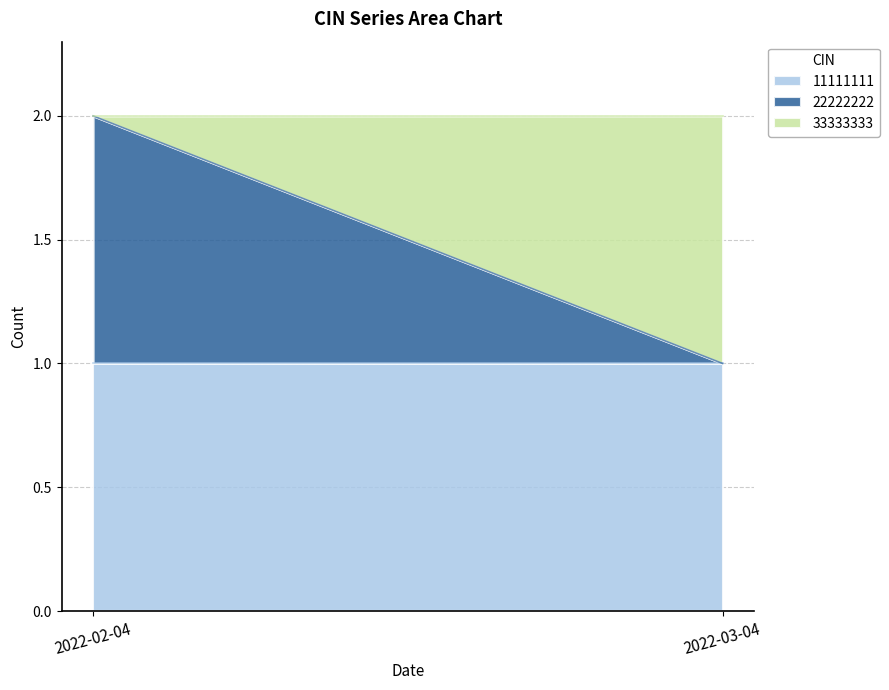

What is the difference between the highest and lowest values at 2022-03-04?

1